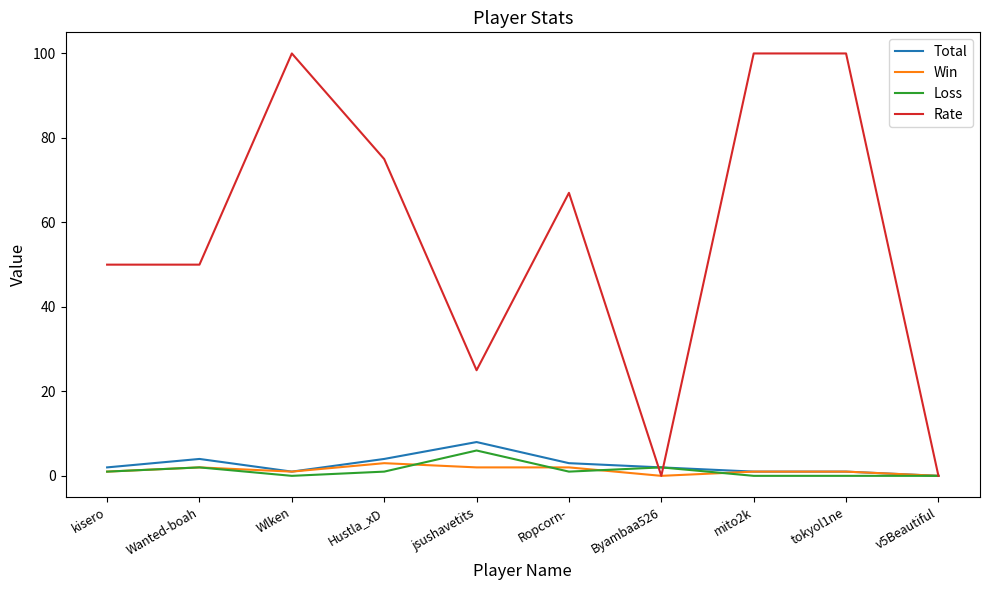

What are all the series names shown in the legend?

Total, Win, Loss, Rate